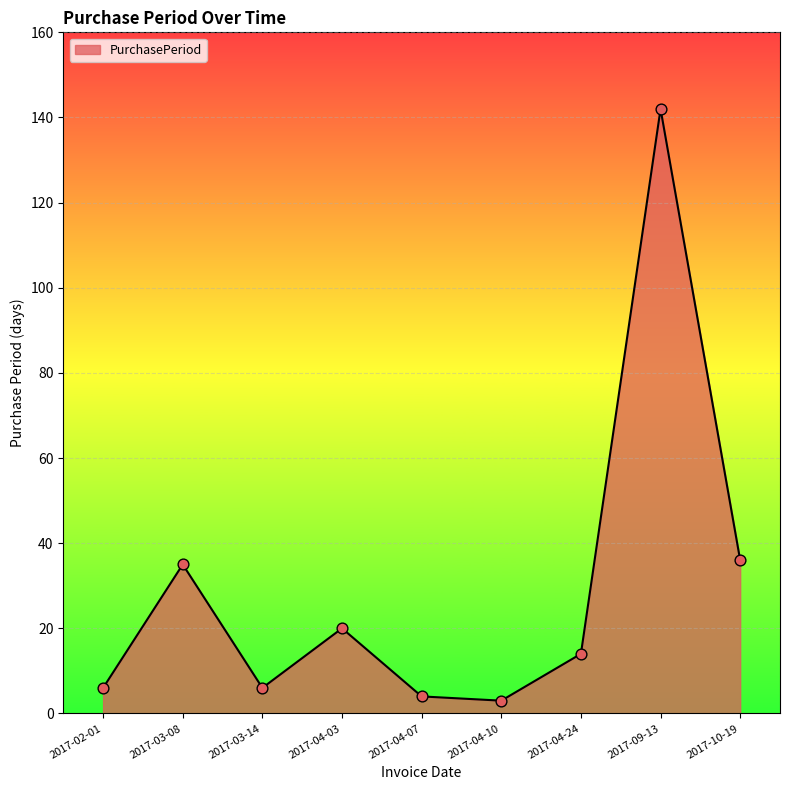

Between 2017-04-24 and 2017-09-13, which is larger?

2017-09-13